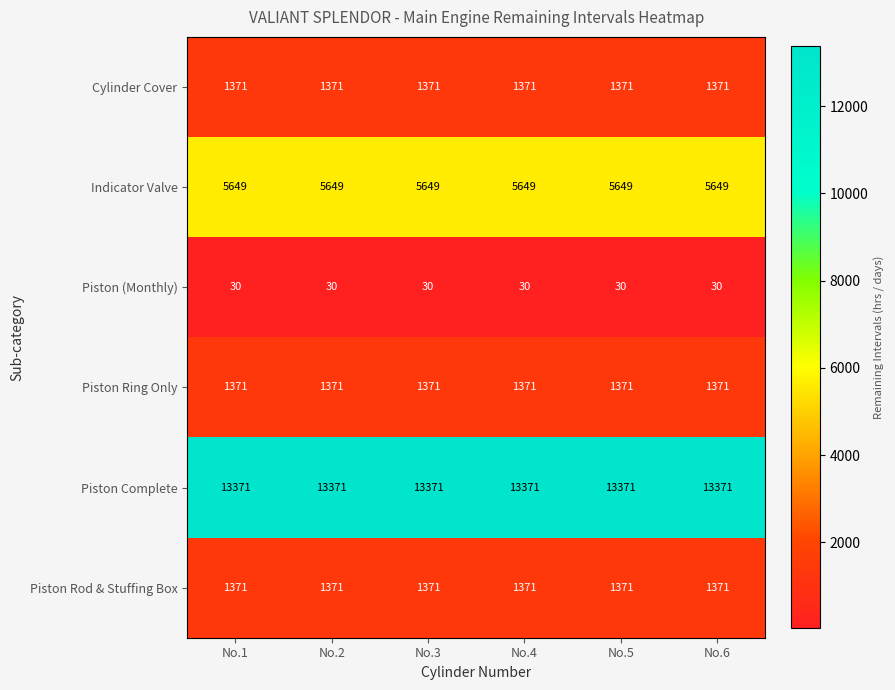

What is the difference between the highest and lowest values at No.1?

13341